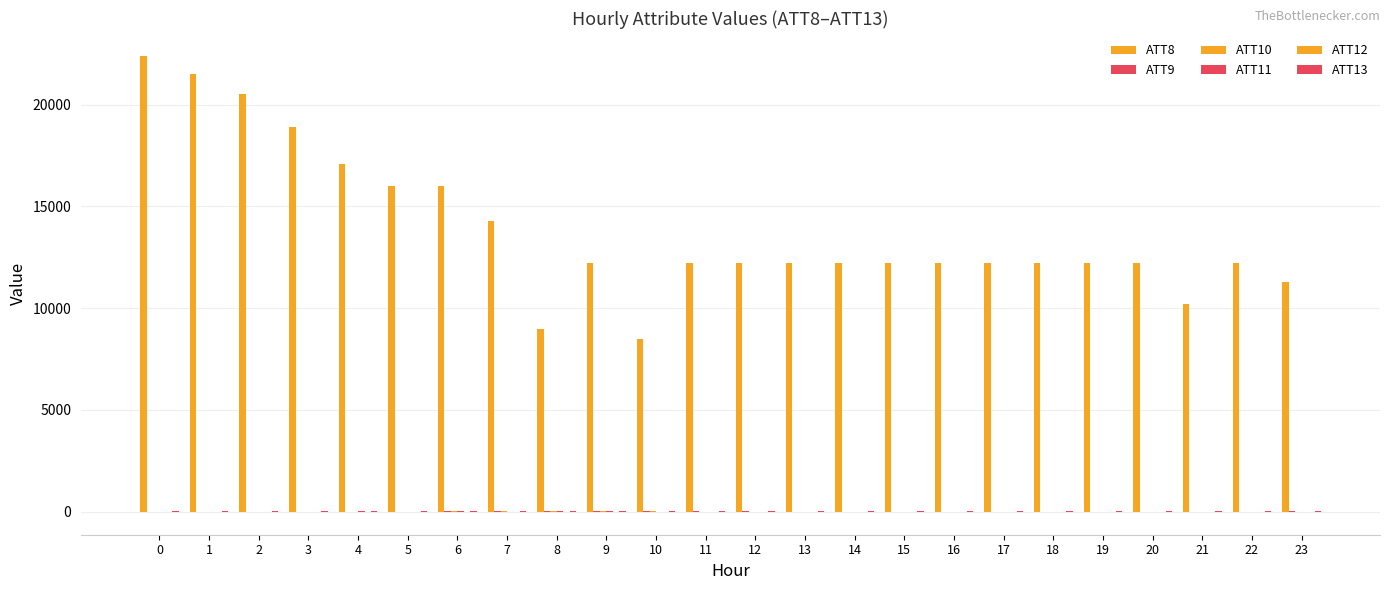

How many groups of bars are there?

24